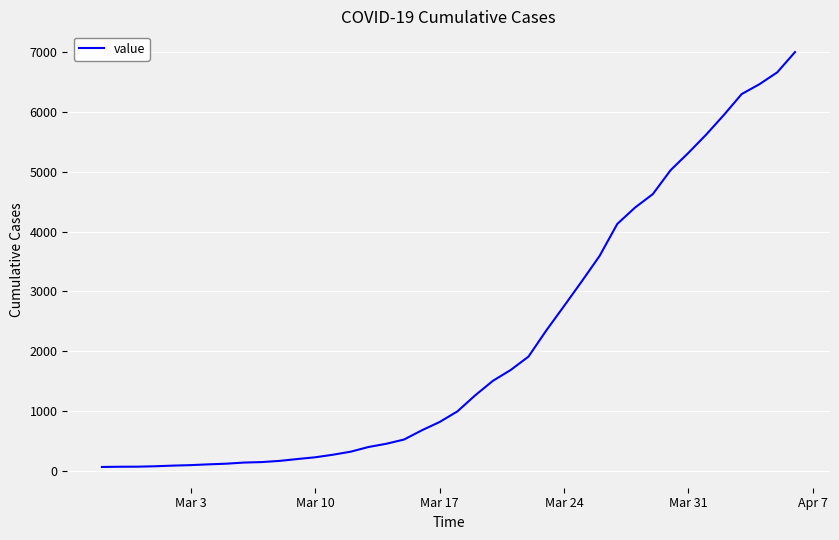

What is the greatest value displayed?

7003